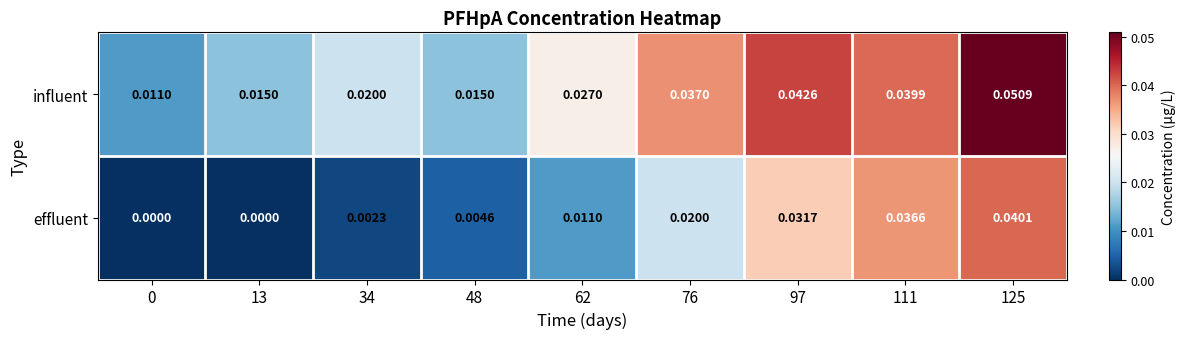

Between 97 and 125, which series saw the biggest shift?

effluent